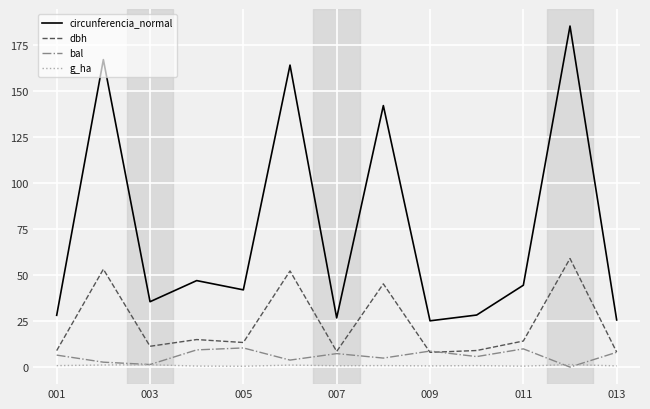

What are all the series names shown in the legend?

circunferencia_normal, dbh, bal, g_ha